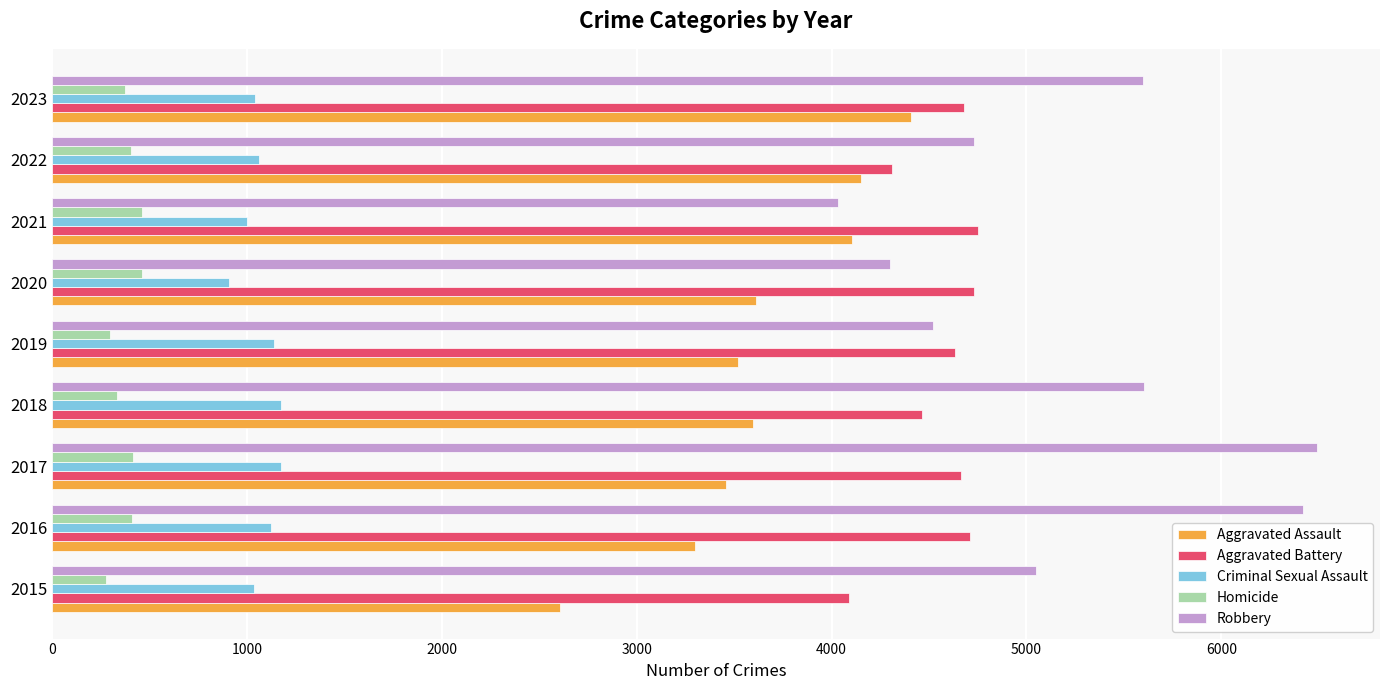

What is the sum of all Robbery values?

46743